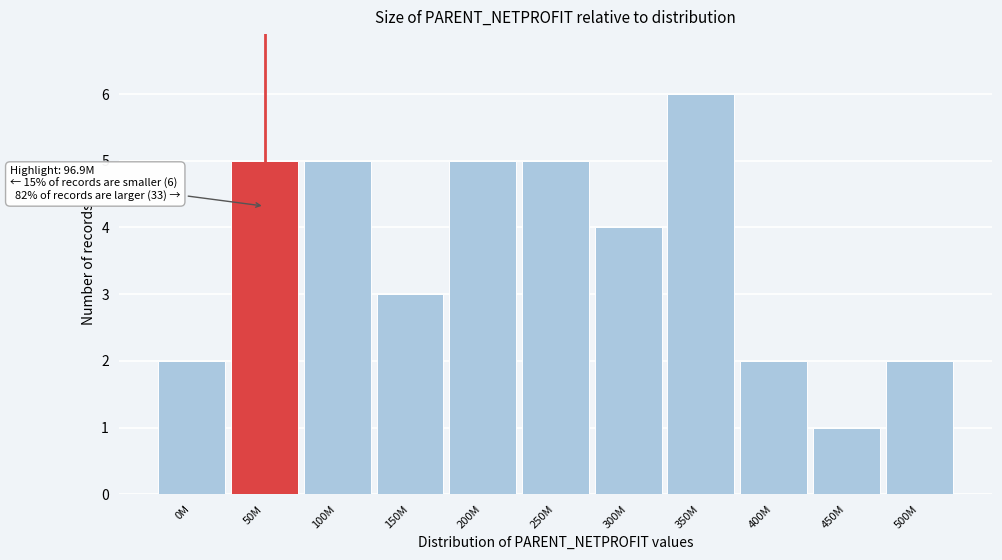

Reading left to right, list all the values displayed in this chart.

0M=2	50M=5	100M=5	150M=3	200M=5	250M=5	300M=4	350M=6	400M=2	450M=1	500M=2